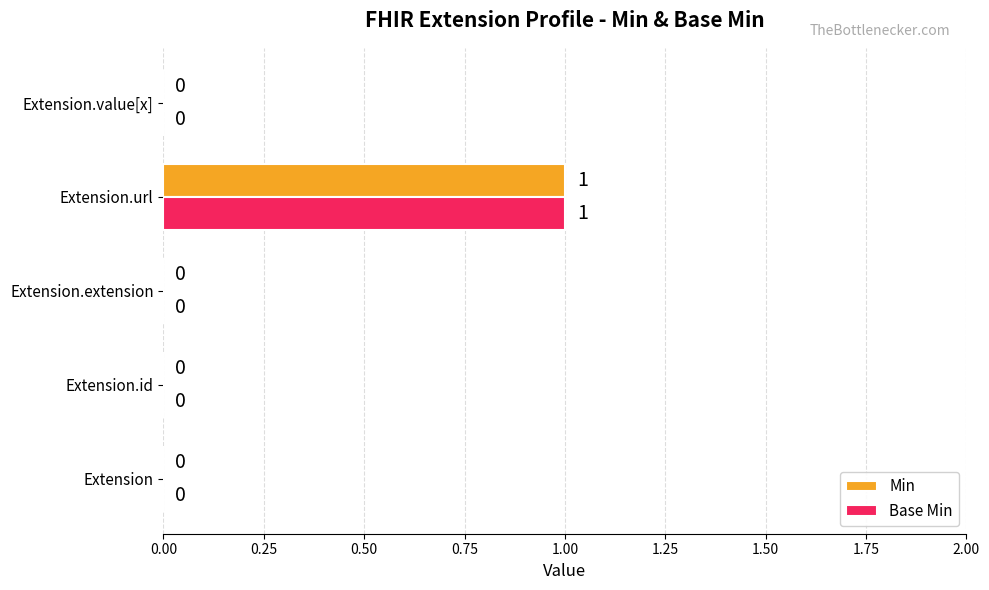

How many Base Min values are between 0 and 1?

5